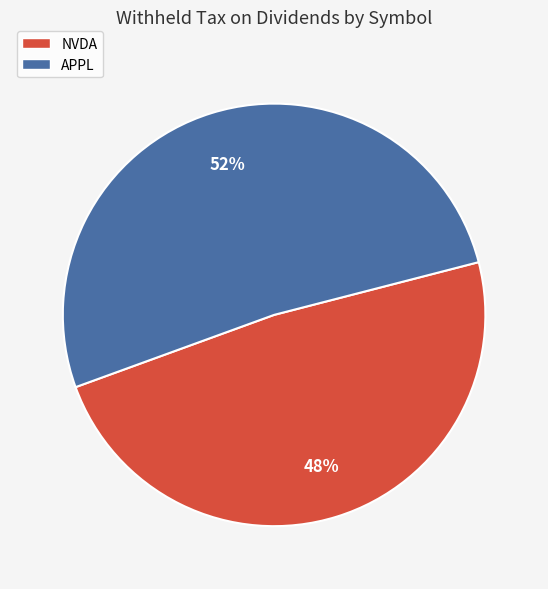

To the nearest percent, what is the combined percentage of APPL and NVDA?

100%